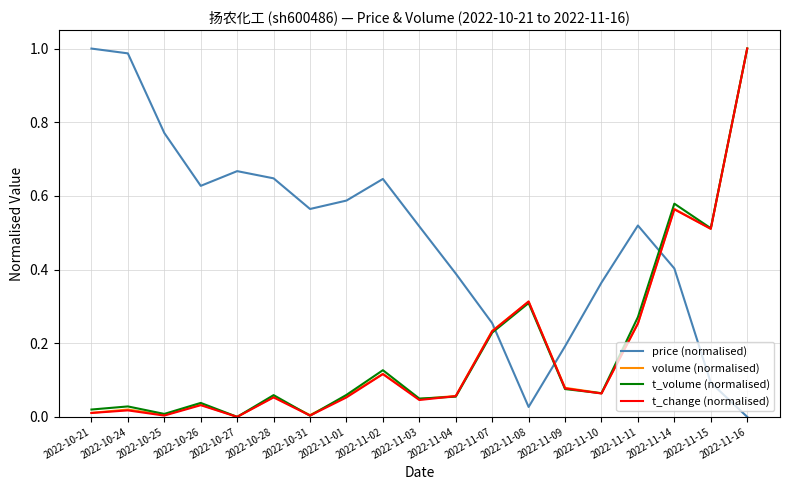

How many lines are shown in the chart?

4